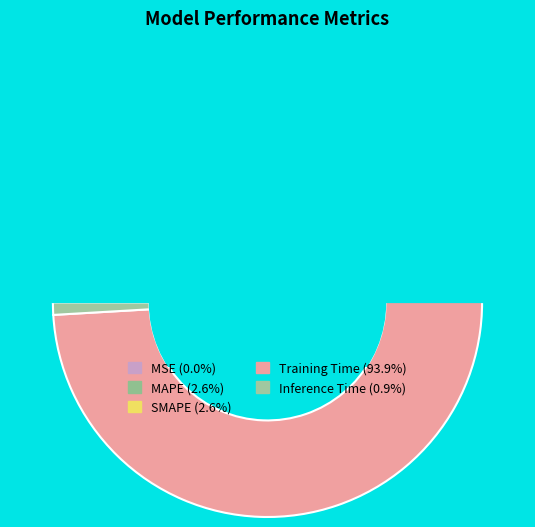

The MAPE slice represents 1% of the pie. True or false?

False